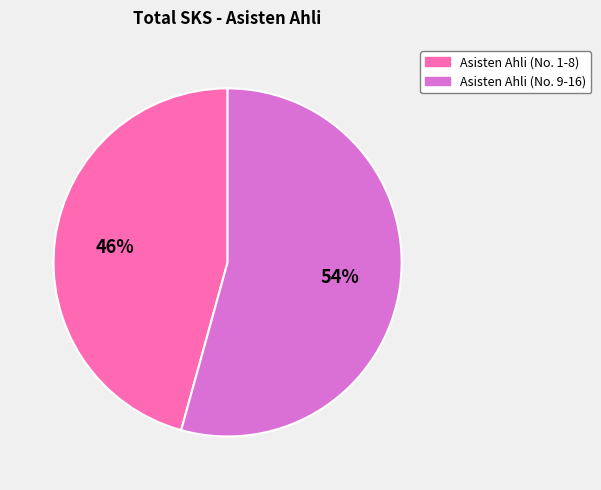

What is the ratio of the value at Asisten Ahli (No. 9-16) to the value at Asisten Ahli (No. 1-8)?

1.2